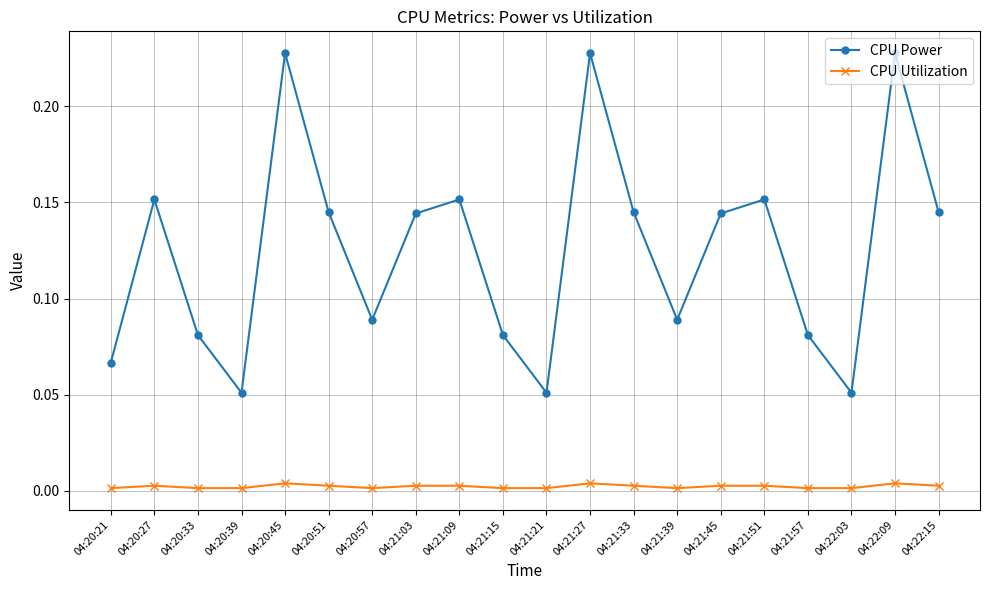

What position from the right is 04:21:09?

12